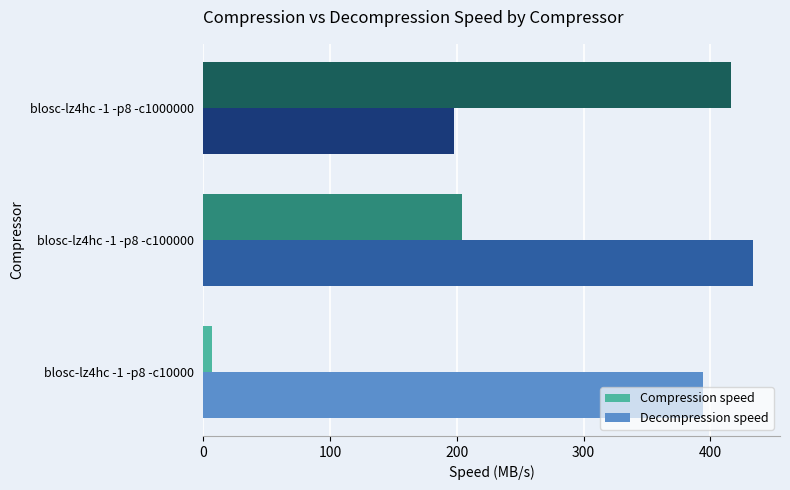

At how many categories does at least one series exceed 138?

3